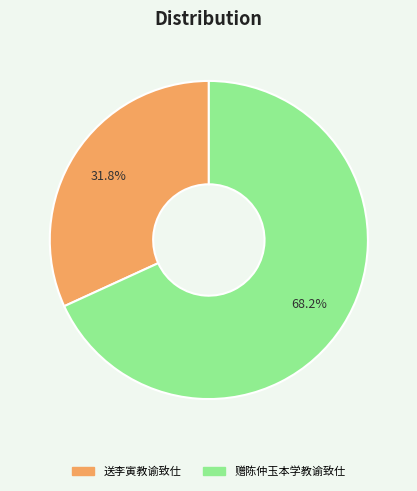

Is there a majority slice in this chart?

Yes